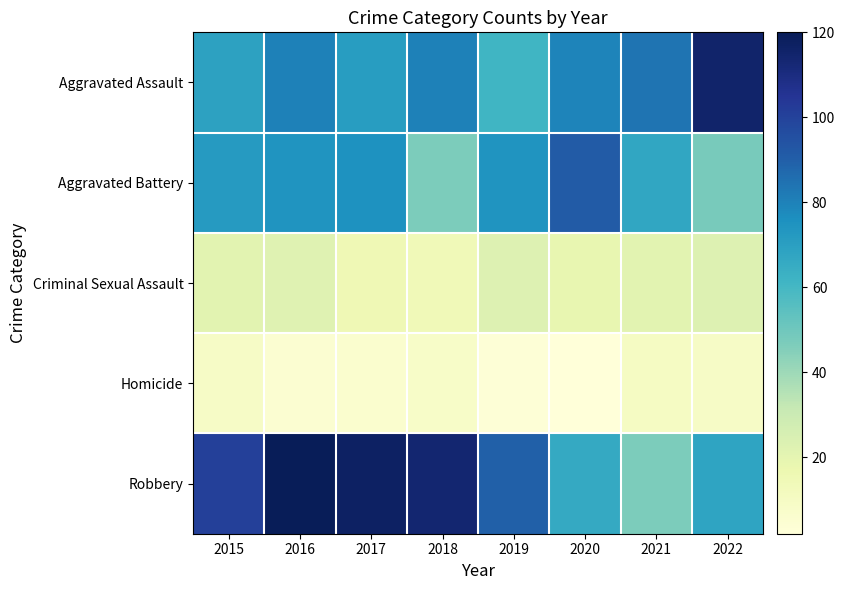

Reading left to right, transcribe all the data shown in this chart.

Aggravated Assault: 2015=69	2016=80	2017=71	2018=80	2019=61	2020=79	2021=84	2022=115
Aggravated Battery: 2015=72	2016=74	2017=75	2018=47	2019=74	2020=91	2021=67	2022=48
Criminal Sexual Assault: 2015=21	2016=22	2017=15	2018=14	2019=23	2020=19	2021=21	2022=23
Homicide: 2015=9	2016=5	2017=6	2018=8	2019=3	2020=2	2021=10	2022=9
Robbery: 2015=101	2016=120	2017=117	2018=114	2019=90	2020=66	2021=47	2022=68